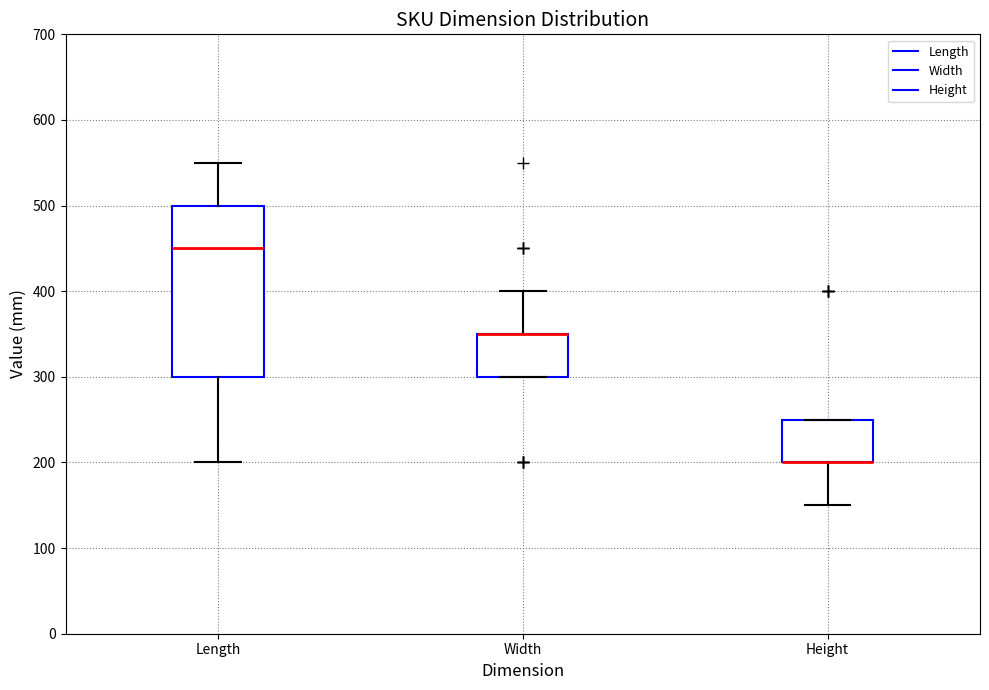

Where is the lower edge of the box for Length on the y-axis? The values are not printed on the chart, so give them approximately, as read against the axis.

300